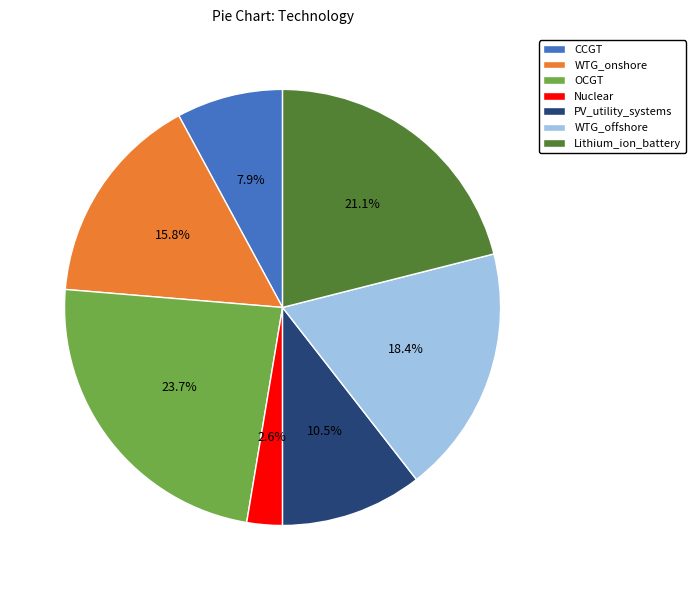

Which category has the biggest portion of the pie?

OCGT